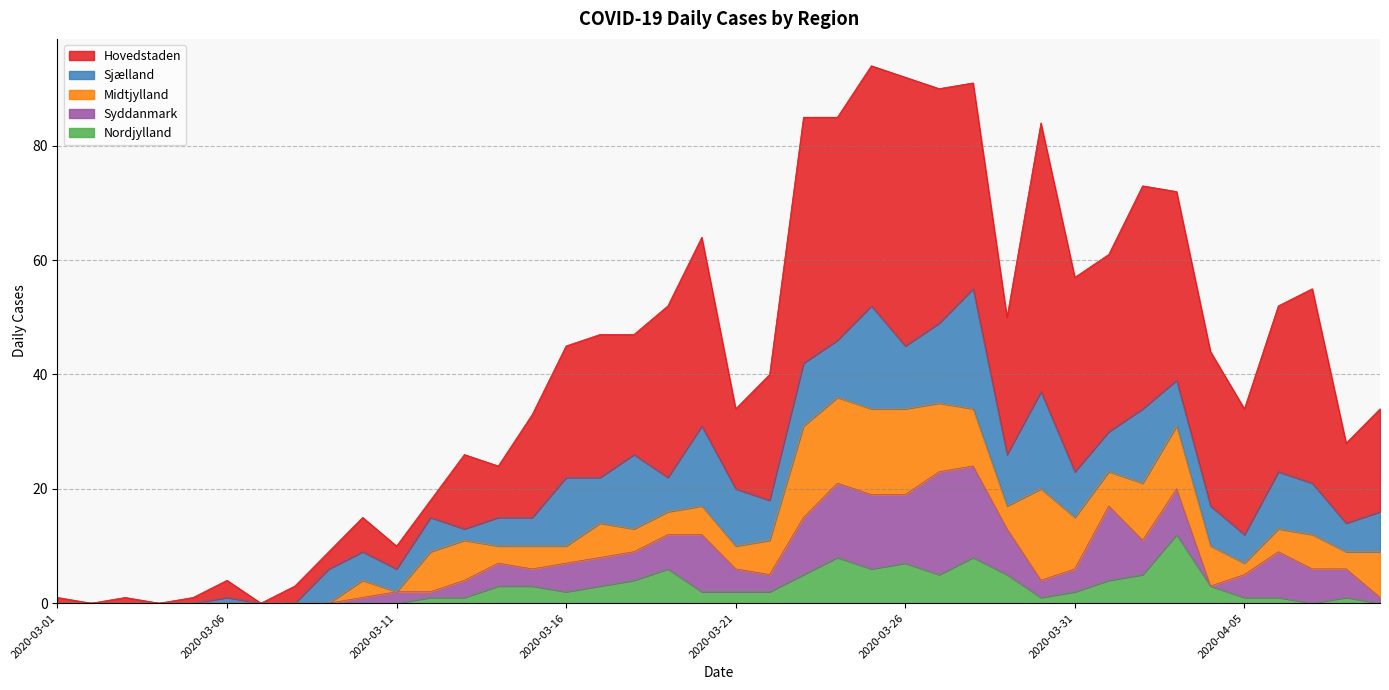

What is the total value across all series at 2020-03-21?

34